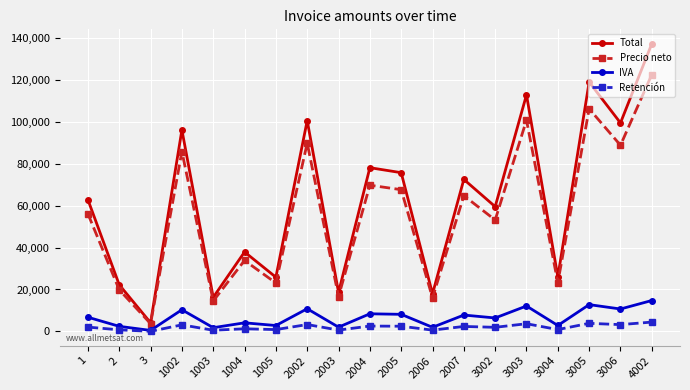

True or false: Total has a value of 137445.0 at 4002.

True